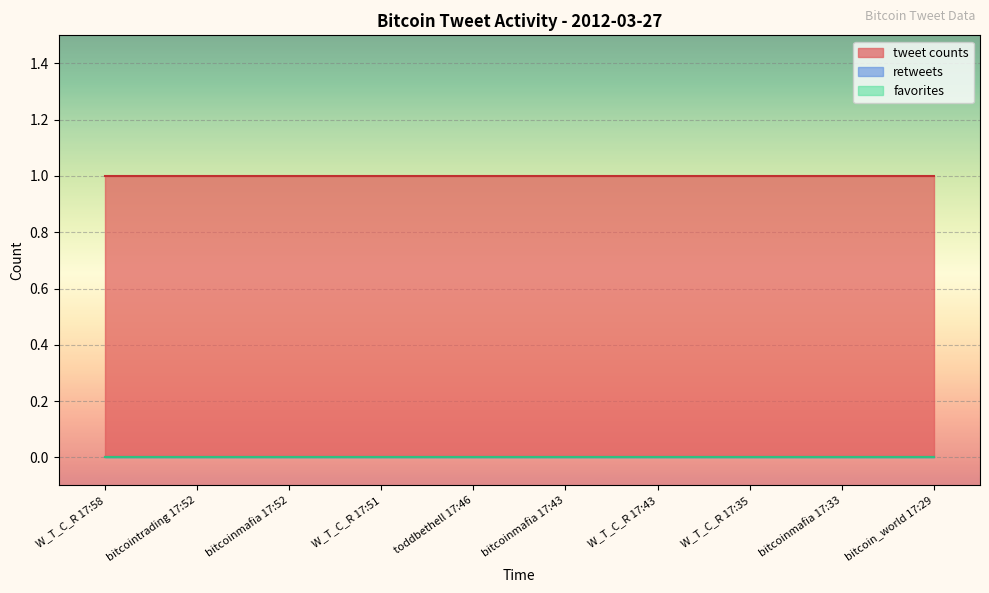

Which series has the largest total across all categories?

tweet counts line